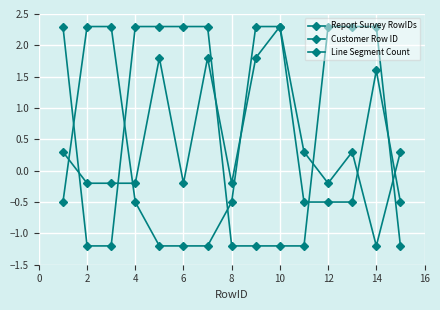

Is this an area chart (filled region under the line)?

No